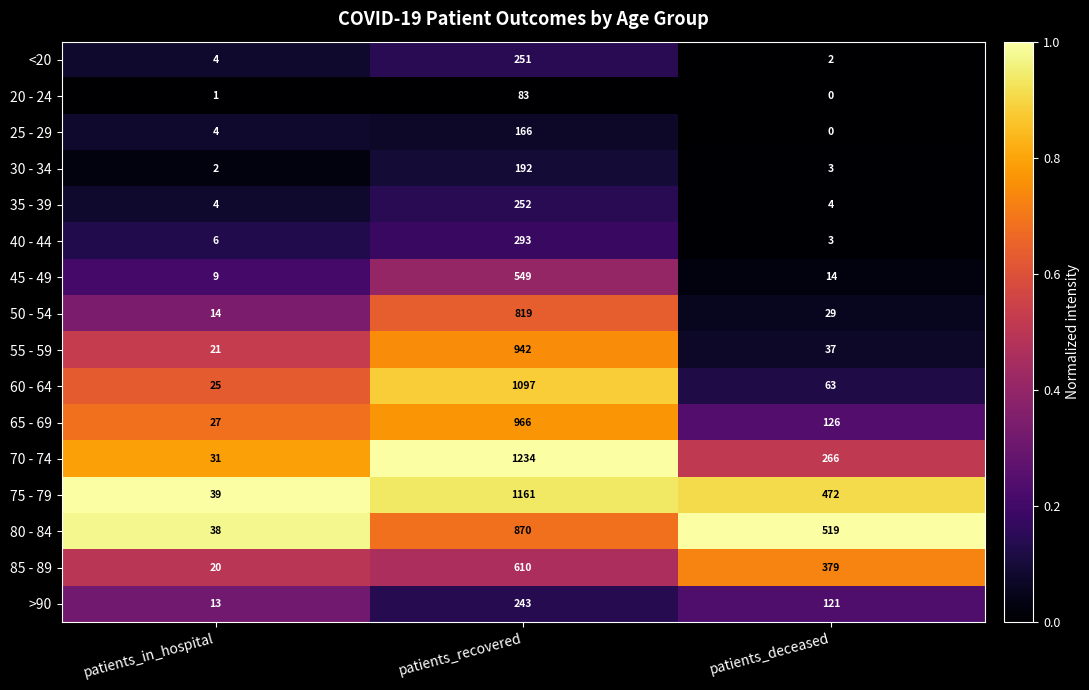

What is the sum of all 20 - 24 values?

84